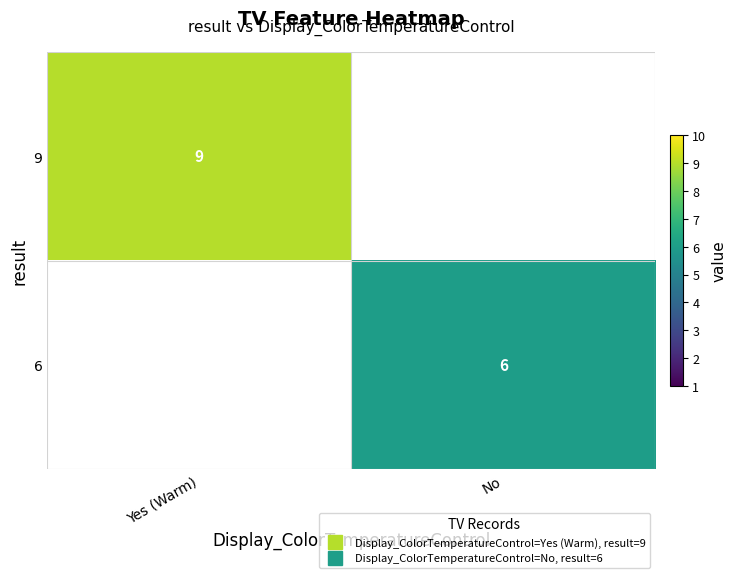

Which series has the widest spread of values?

9